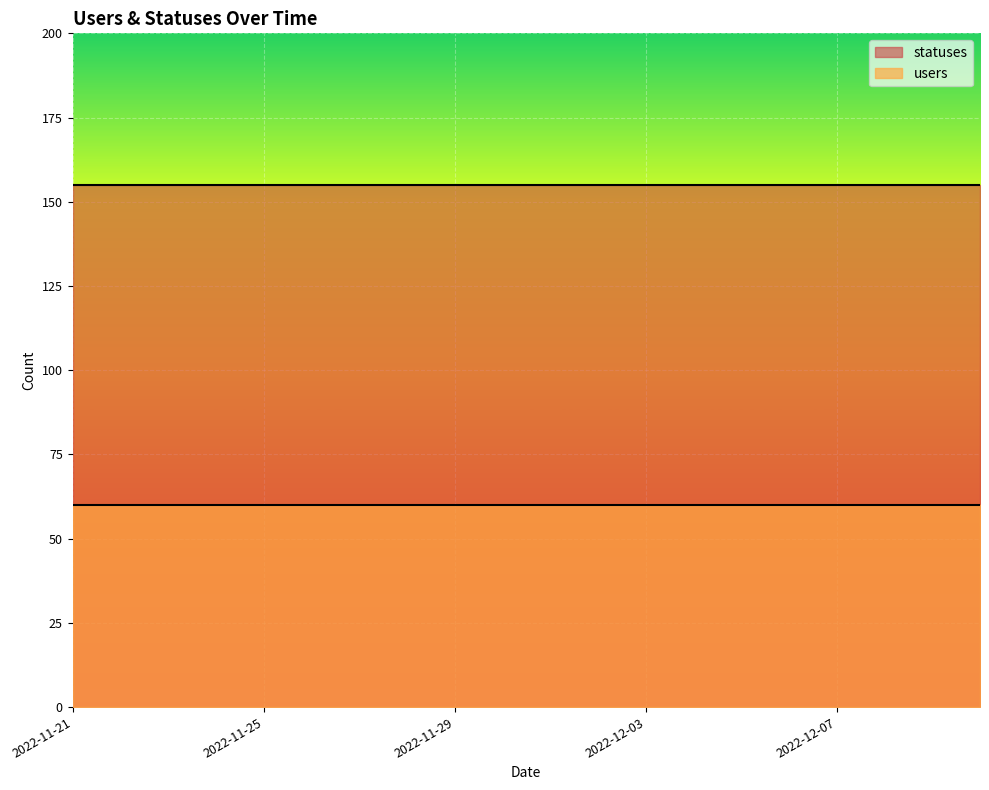

What is the spread (max minus min) of values at 2022-12-05?

95